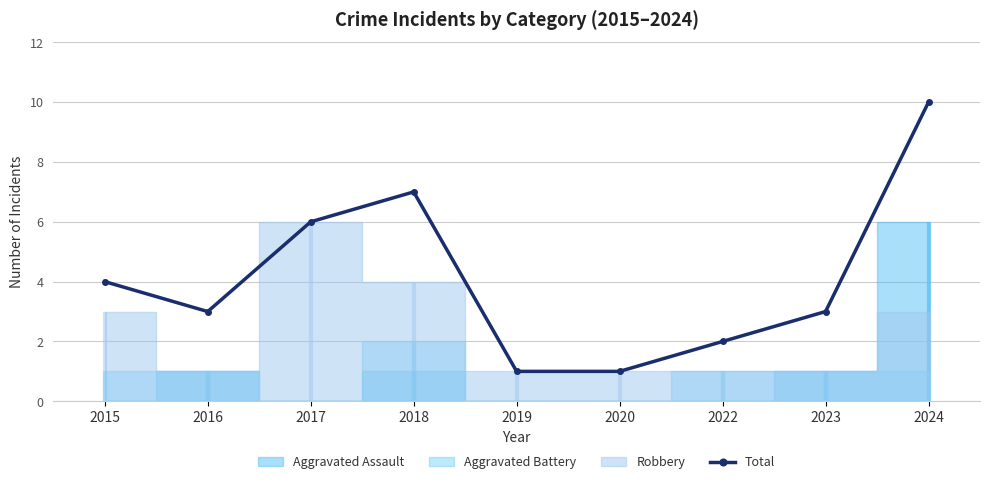

At which label does Total reach its peak?

2024